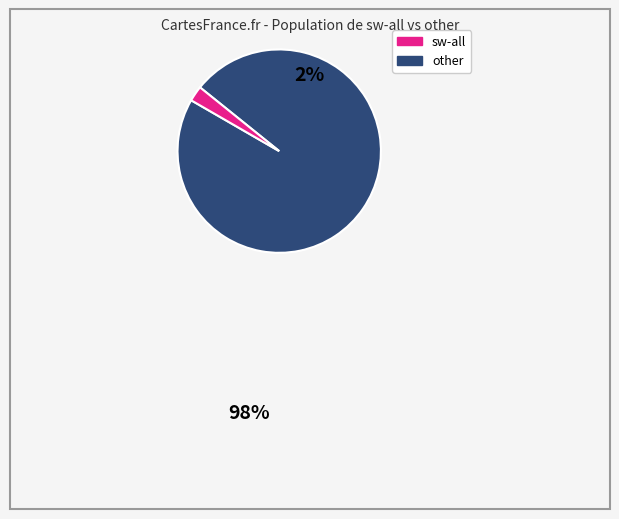

Is there a majority slice in this chart?

Yes